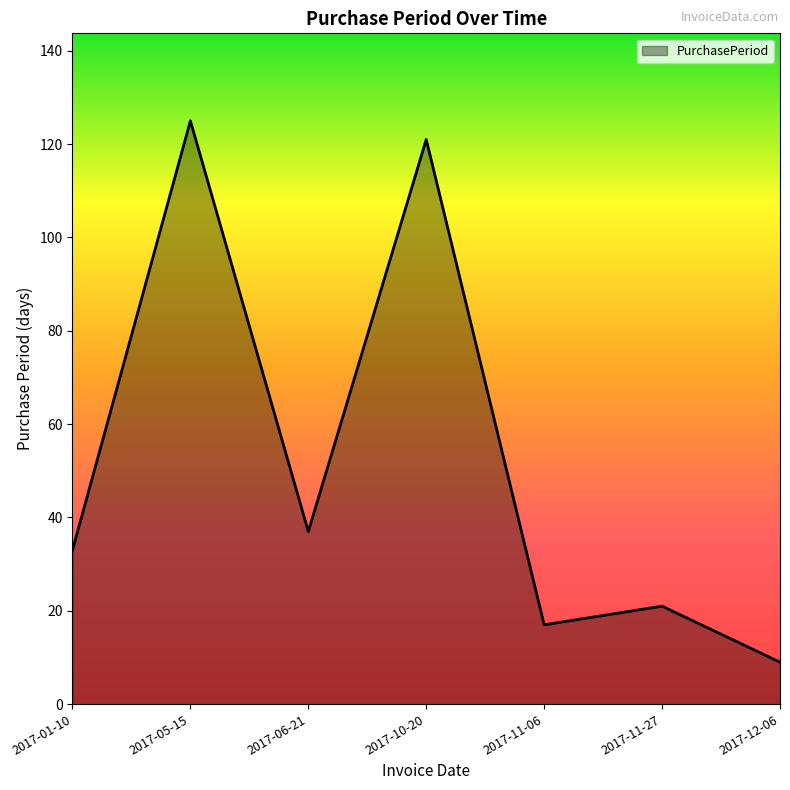

How many lines are shown in the chart?

1